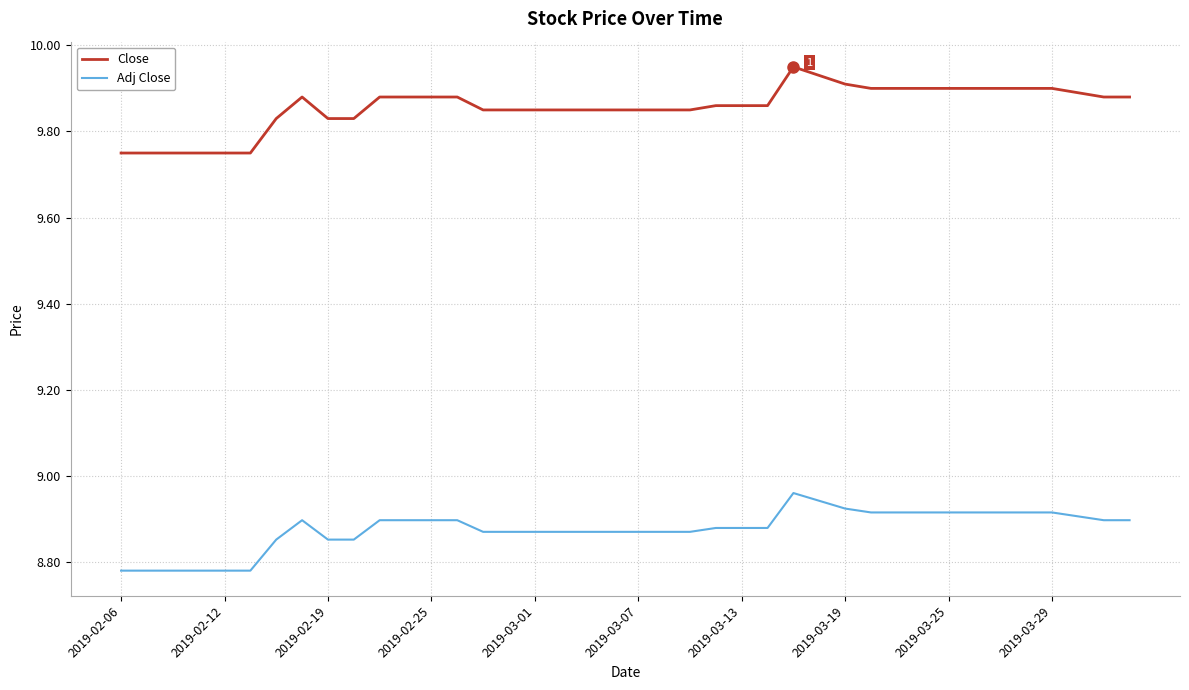

Which series has the largest range (max minus min)?

Close